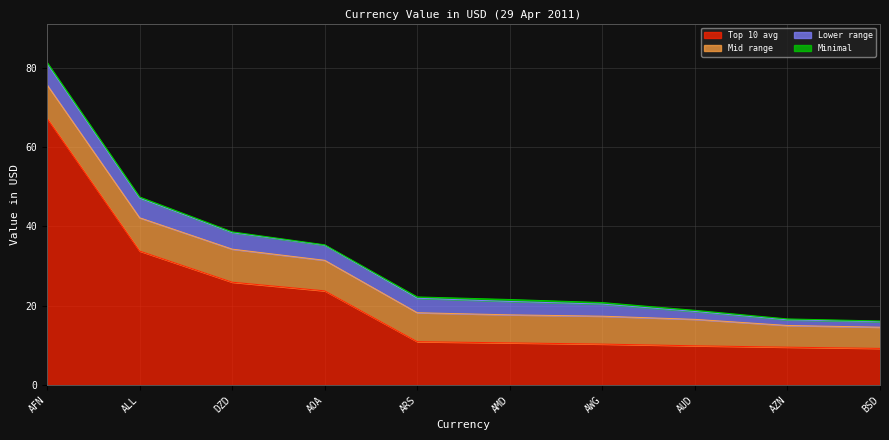

At which category does the chart reach its minimum across all series?

AOA